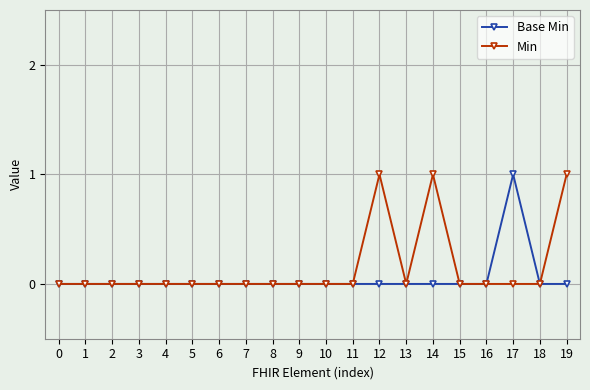

The value of Min at 4 is 0. True or false?

True